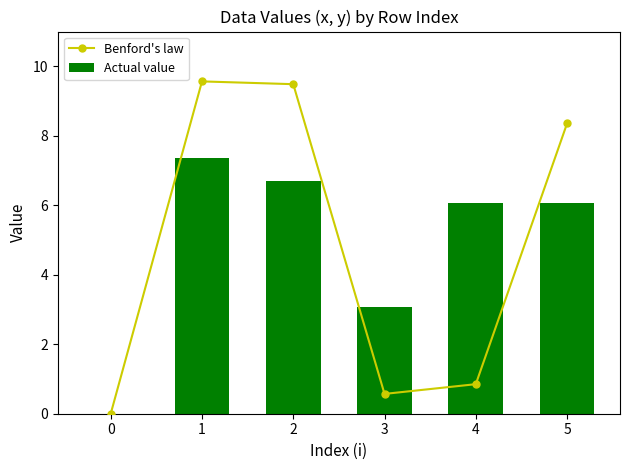

Reading left to right, extract all data points from this chart.

Benford's law: 0.0	9.6	9.5	0.6	0.8	8.3
Actual value: 0.0	7.4	6.7	3.1	6.1	6.1